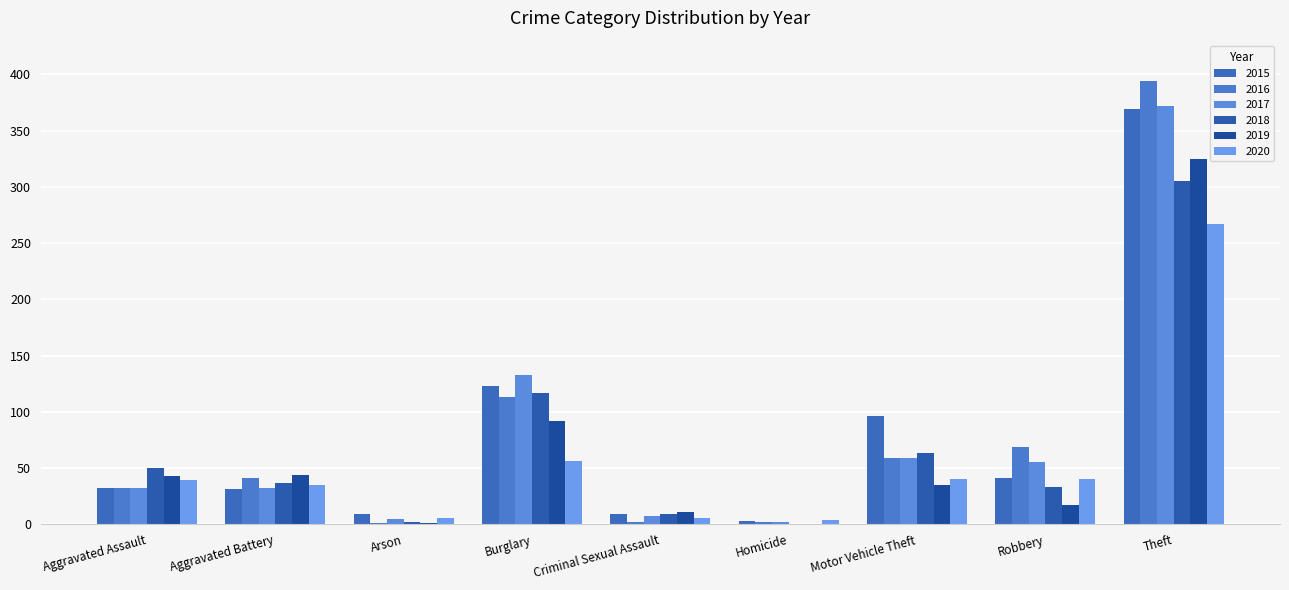

At Aggravated Battery, list the series in order from largest to smallest.

2019, 2016, 2018, 2020, 2017, 2015